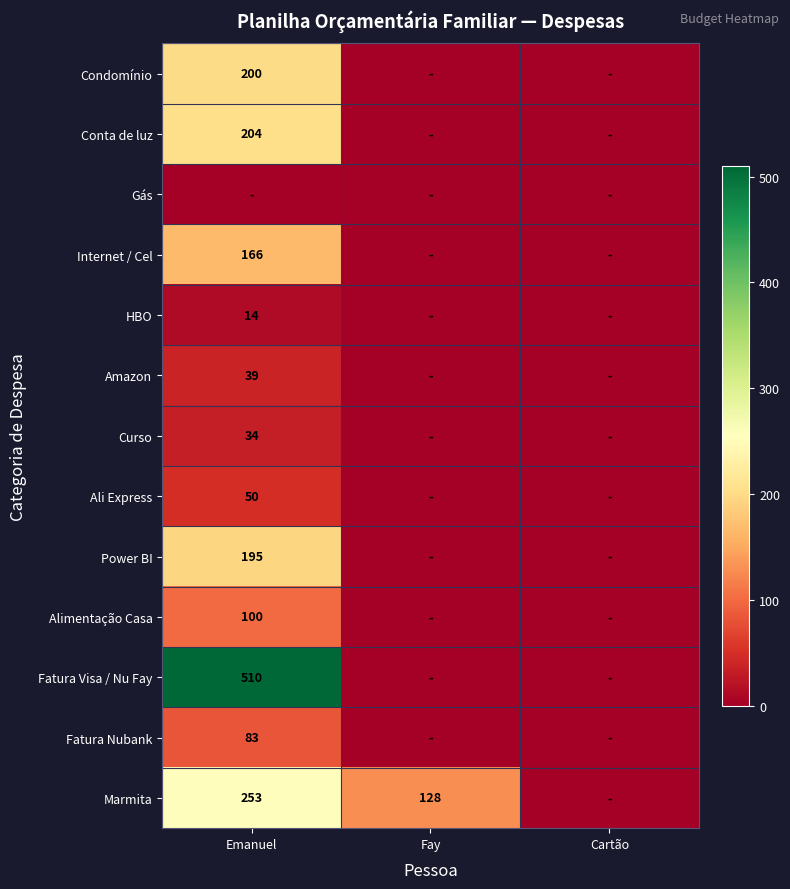

The value of Curso at Emanuel is 34. True or false?

True